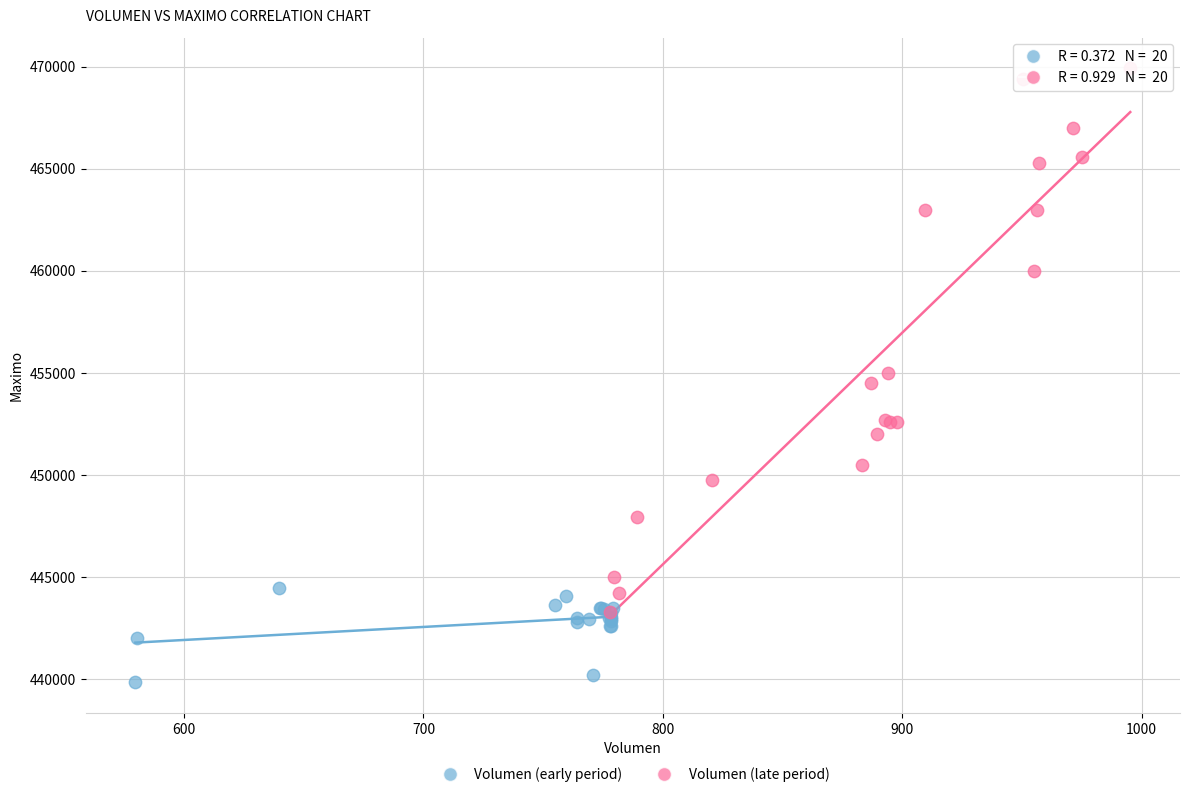

Which series reaches the minimum Y coordinate?

Volumen (early period)